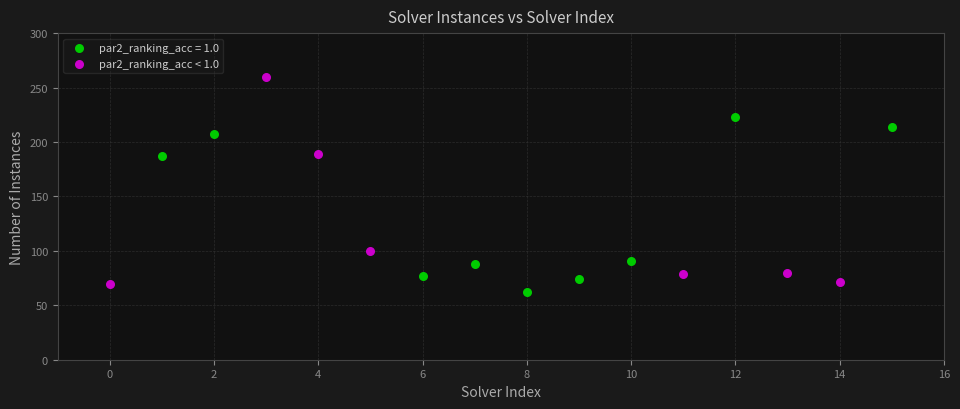

Which series has the widest spread of Y values?

par2_ranking_acc < 1.0